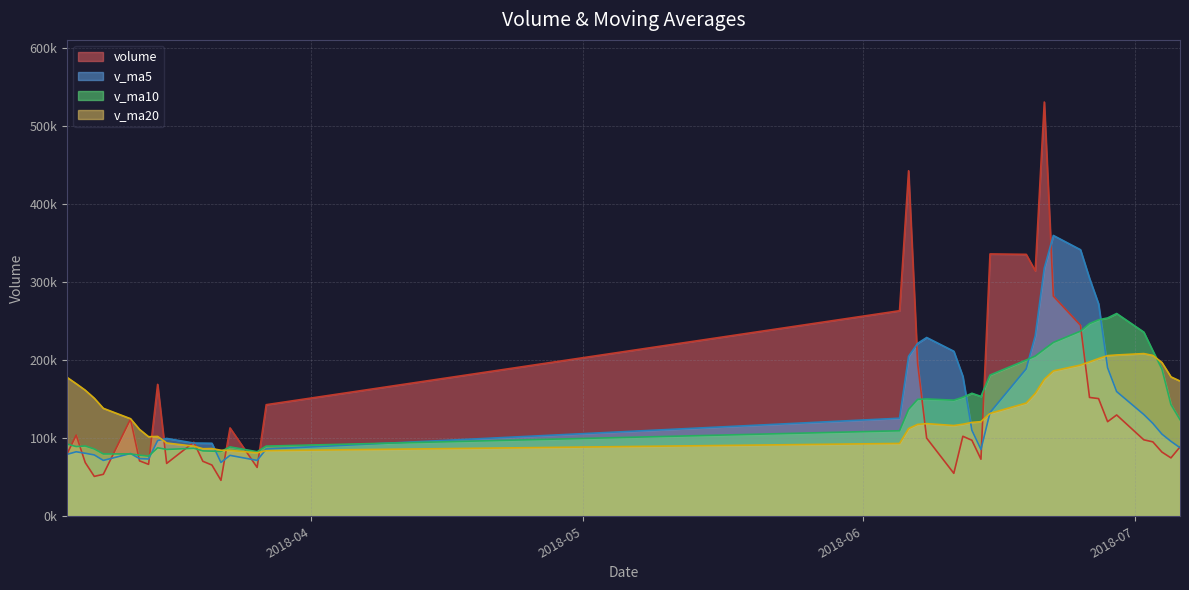

Which series has the largest range (max minus min)?

volume